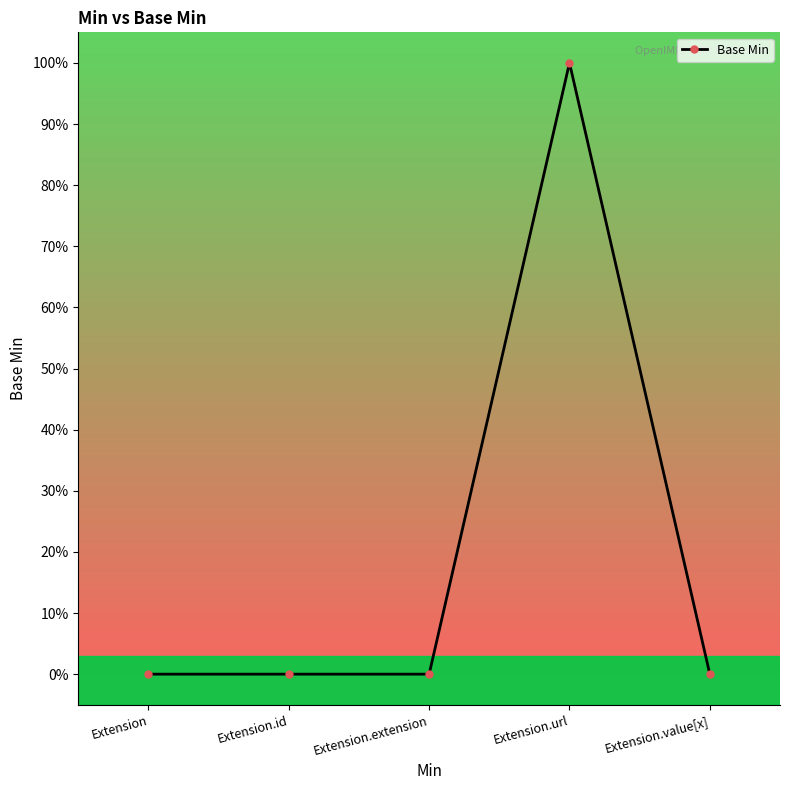

Is it true that the value at Extension.url is 1?

True